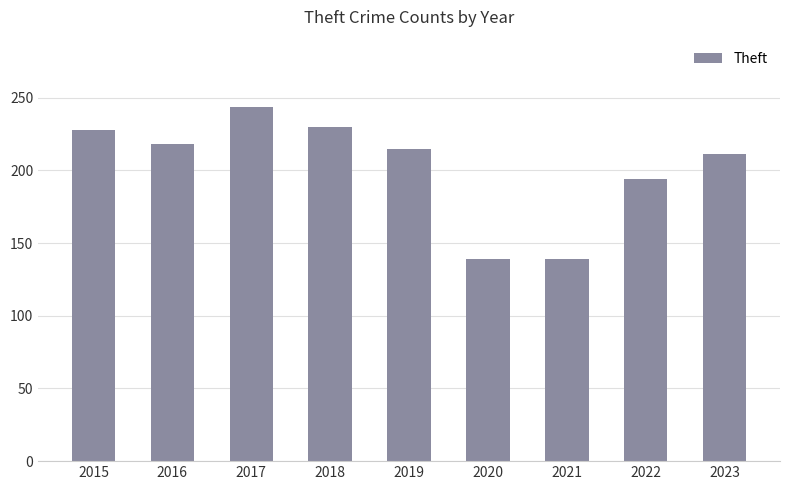

What is the change in value from 2016 to 2021?

-79